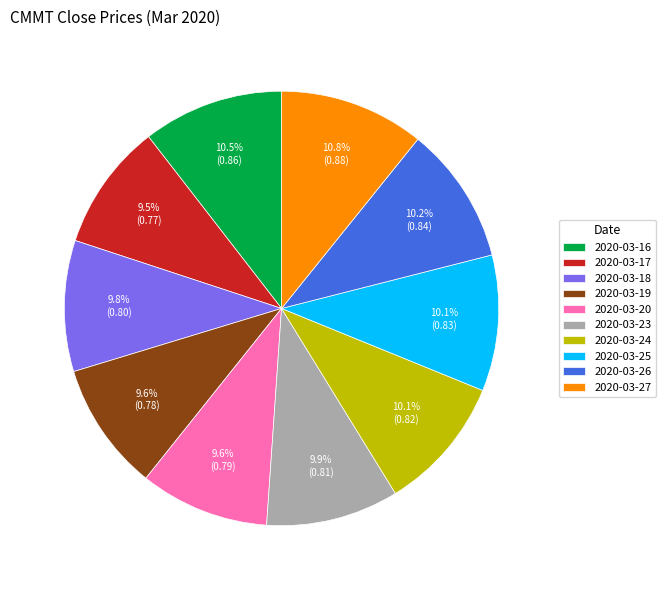

To the nearest percent, what is the difference between the largest and smallest slice percentages?

1%